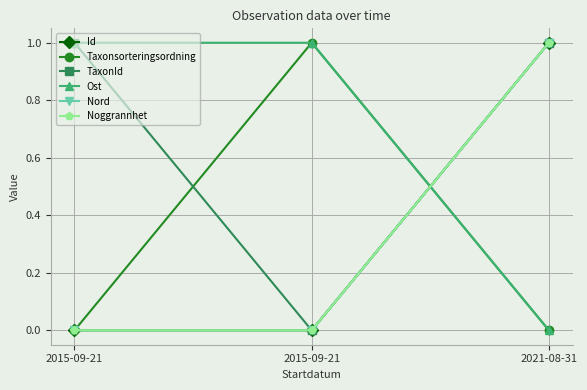

Reading right to left, what are all the values shown in this chart?

Id: 2021-08-31=1.0	2015-09-21=0.0	2015-09-21=0.0
Taxonsorteringsordning: 2021-08-31=0.0	2015-09-21=1.0	2015-09-21=0.0
TaxonId: 2021-08-31=1.0	2015-09-21=0.0	2015-09-21=1.0
Ost: 2021-08-31=0.0	2015-09-21=1.0	2015-09-21=1.0
Nord: 2021-08-31=1.0	2015-09-21=0.0	2015-09-21=0.0
Noggrannhet: 2021-08-31=1.0	2015-09-21=0.0	2015-09-21=0.0